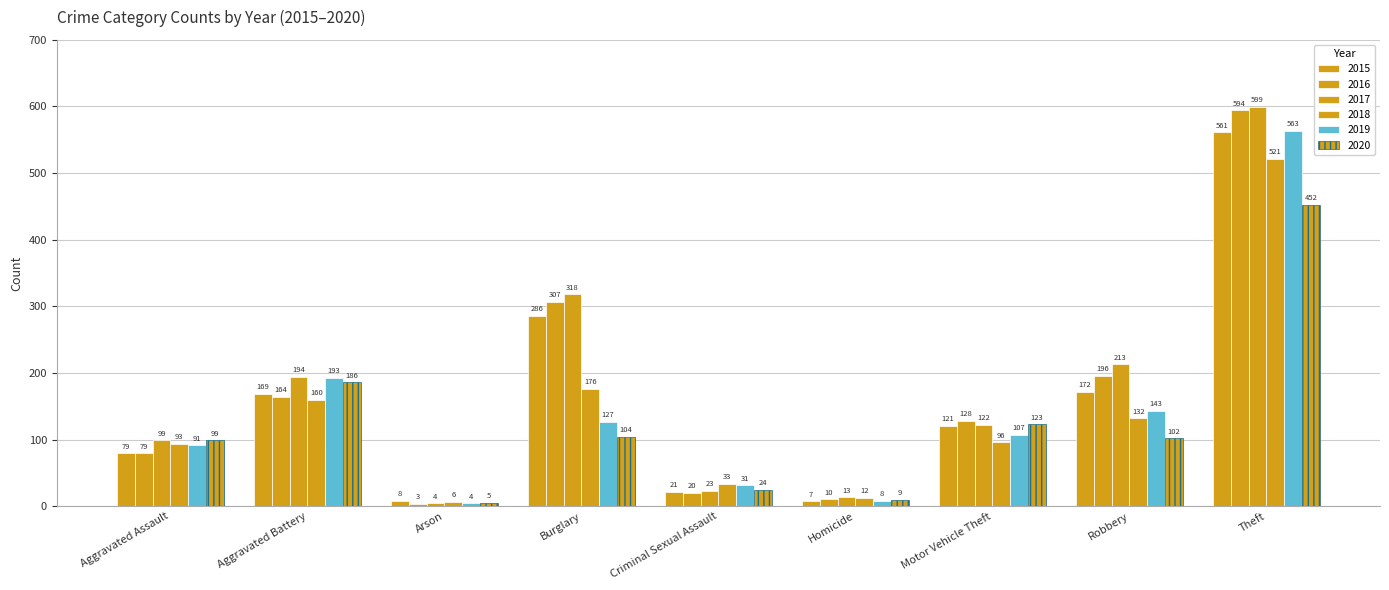

List the series in order of their peak value, highest first.

2017, 2016, 2019, 2015, 2018, 2020